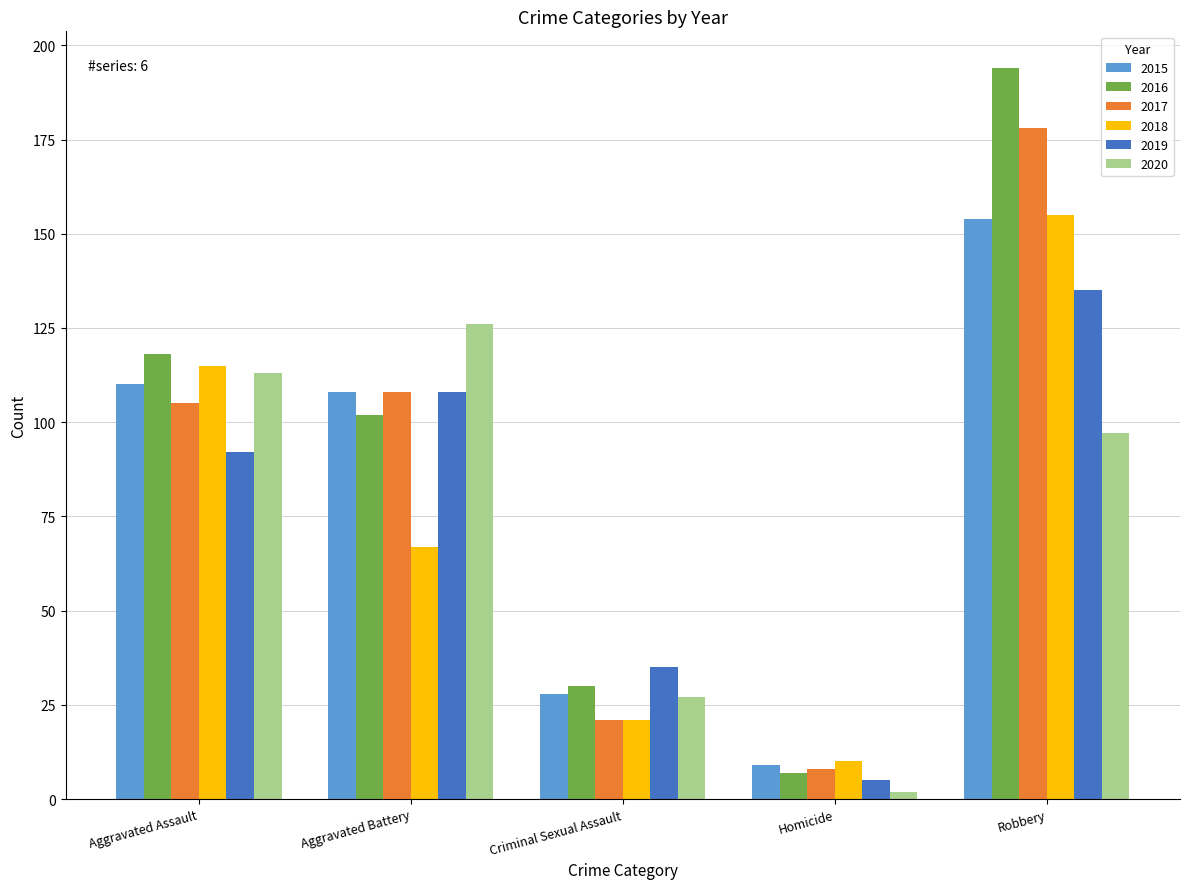

Reading left to right, list all the values displayed in this chart.

2015: 110	108	28	9	154
2016: 118	102	30	7	194
2017: 105	108	21	8	178
2018: 115	67	21	10	155
2019: 92	108	35	5	135
2020: 113	126	27	2	97